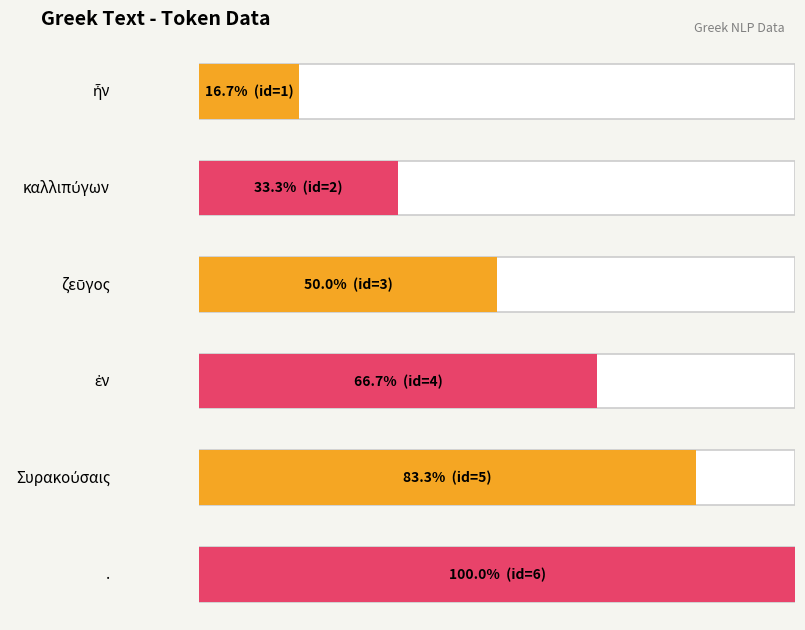

What is the minimum value shown in the chart?

1